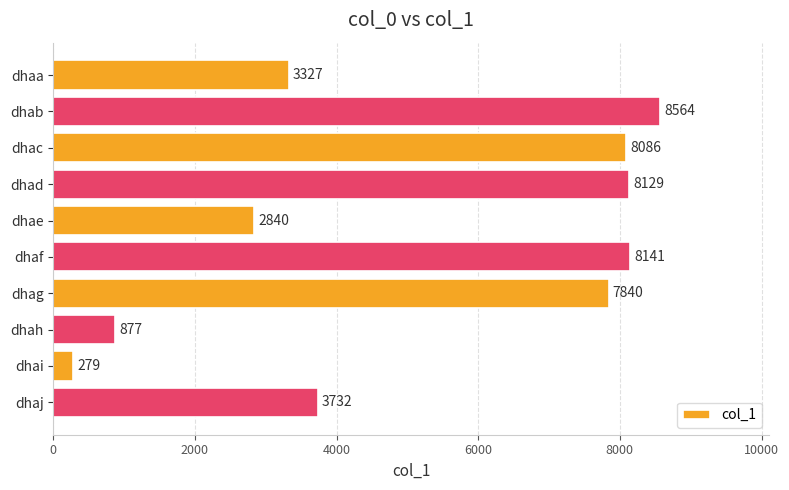

What is the value of the 5th bar from the top?

2840